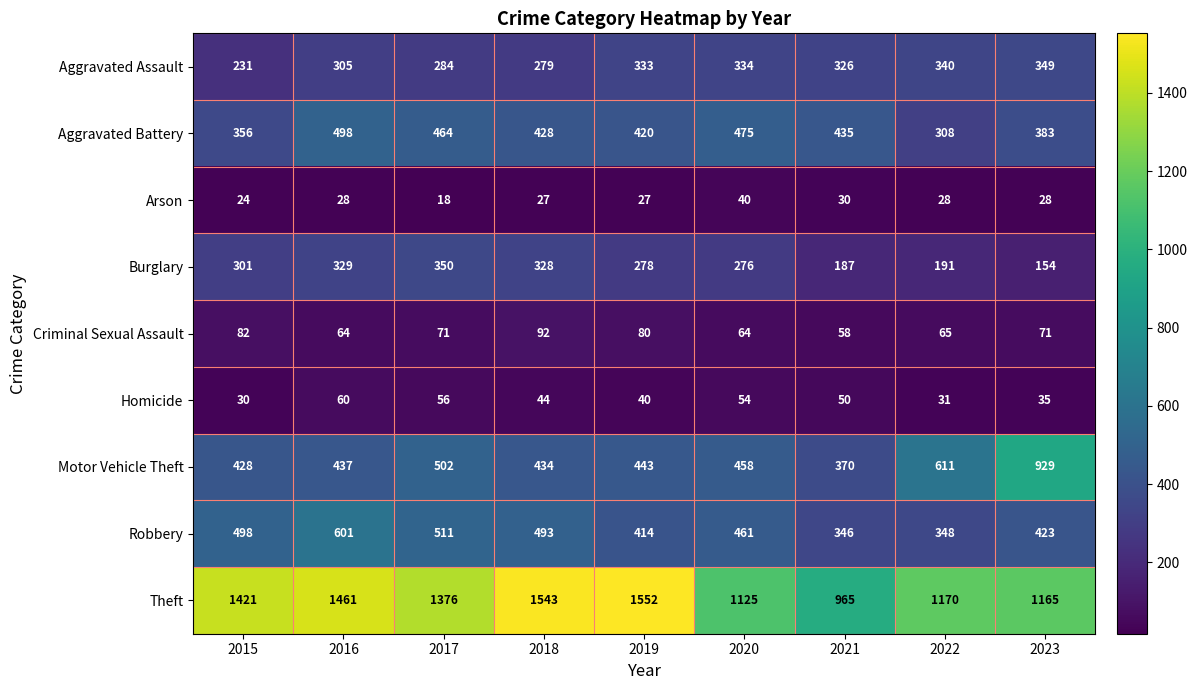

Is it true that Theft equals 2442 at 2015?

False